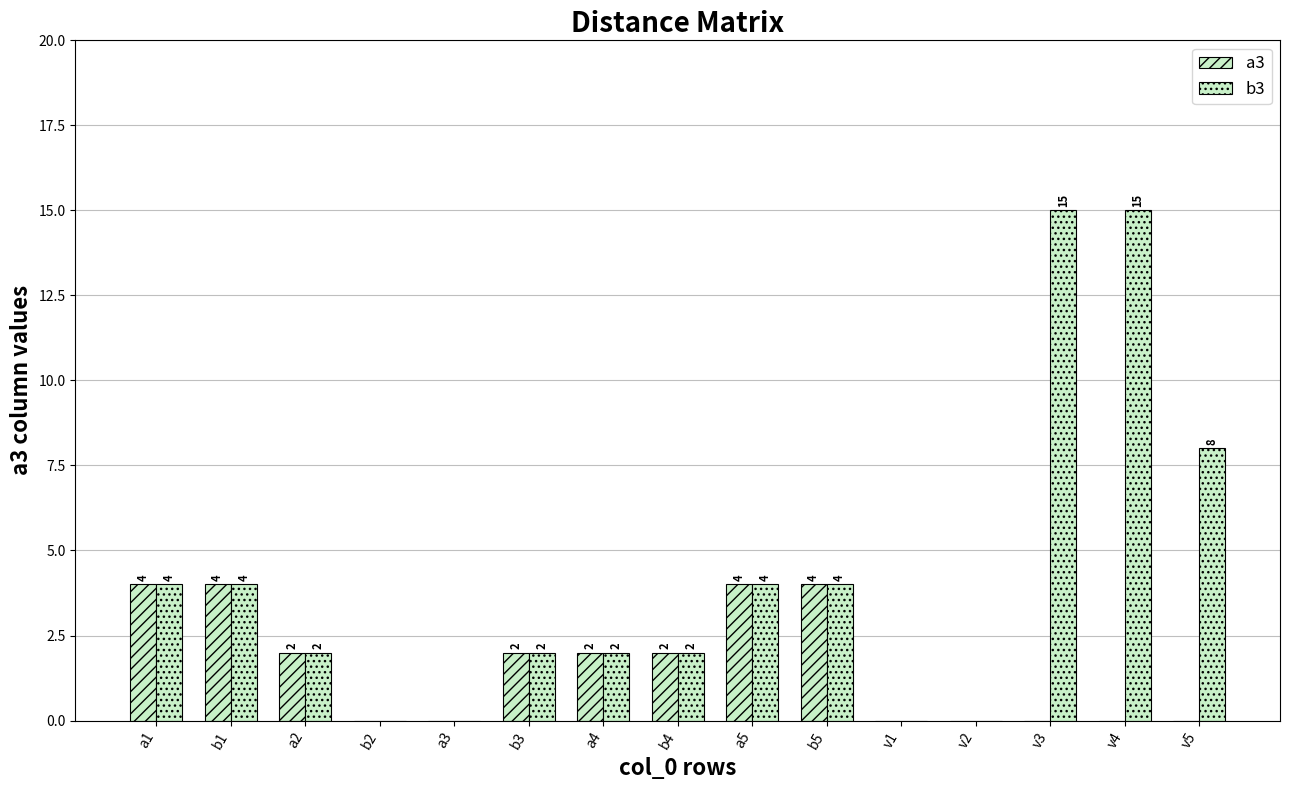

How many categories are shown in the chart?

15